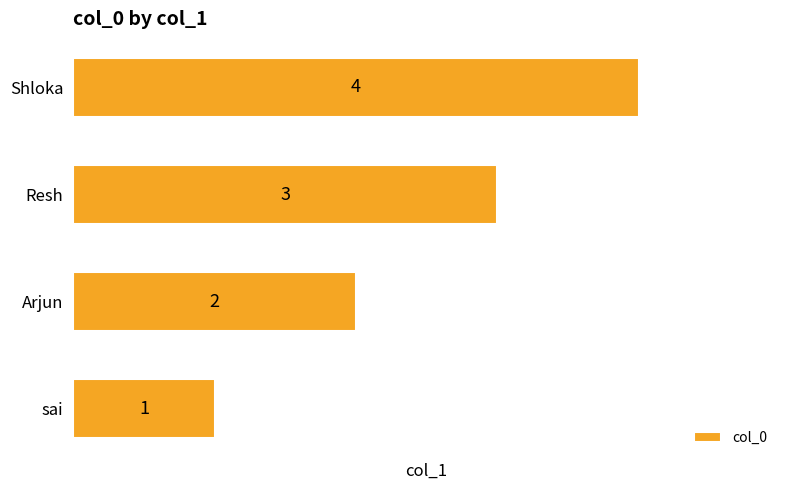

How many bars are there in total?

4